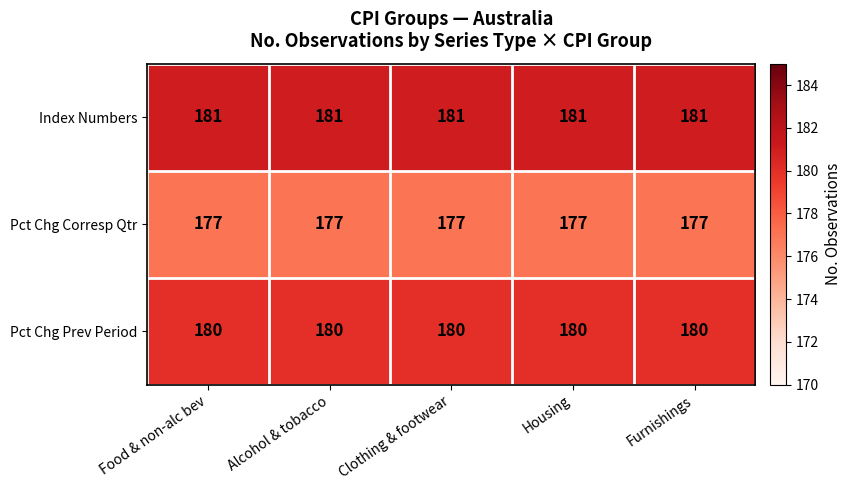

What is the smallest value displayed?

177